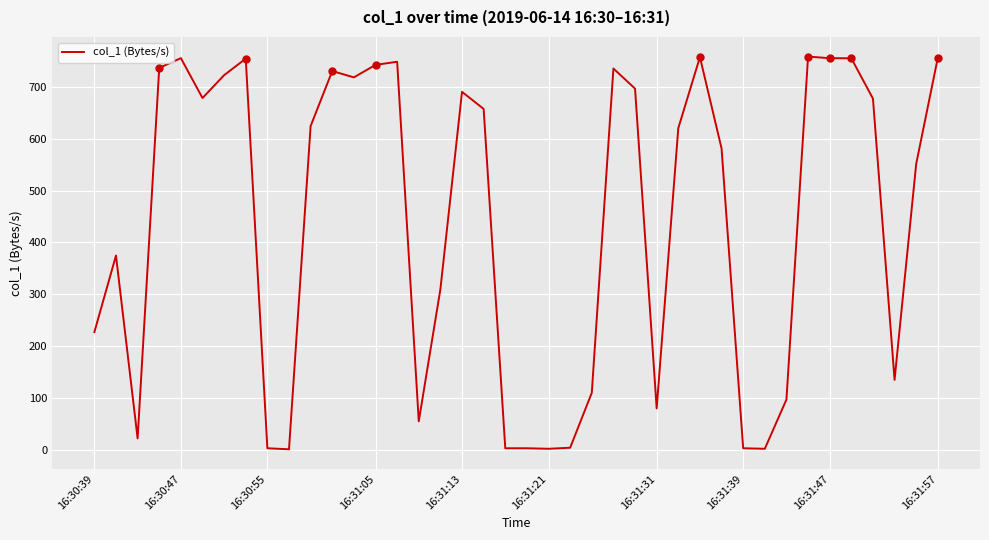

What is the difference between the maximum and minimum values?

757.5